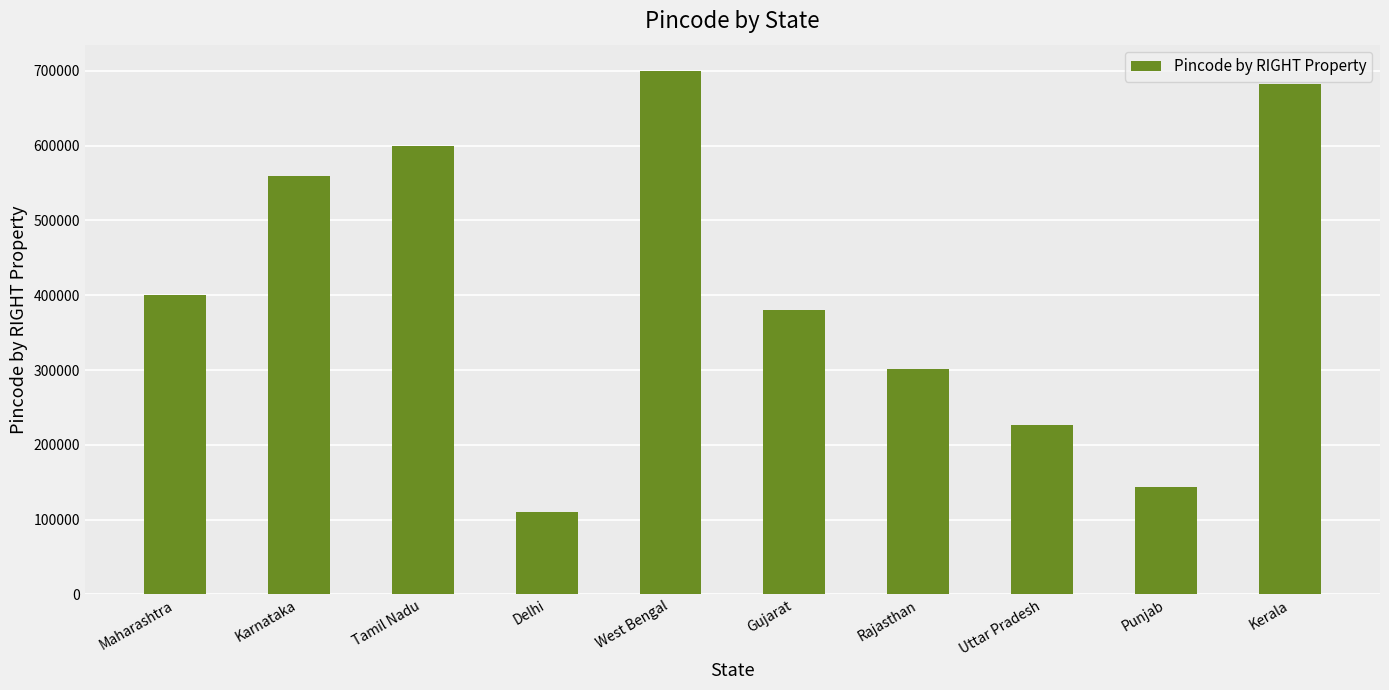

Is it true that the value at Kerala is 682001?

True